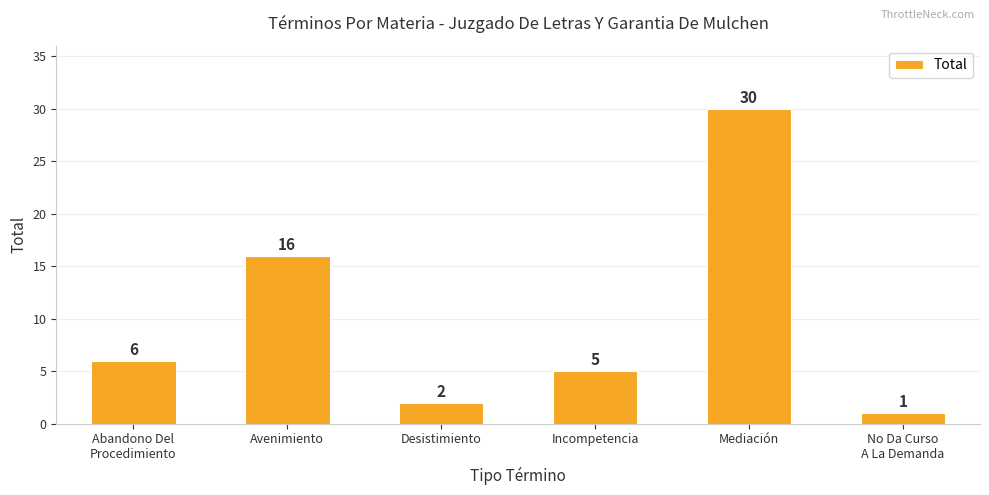

What is the difference between the maximum and second lowest values?

28